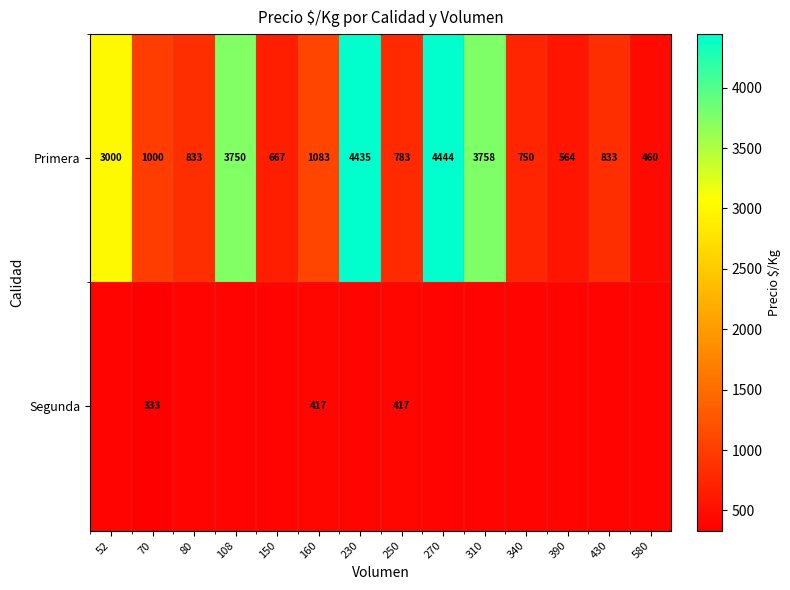

What is the average value of the Primera series?

1883